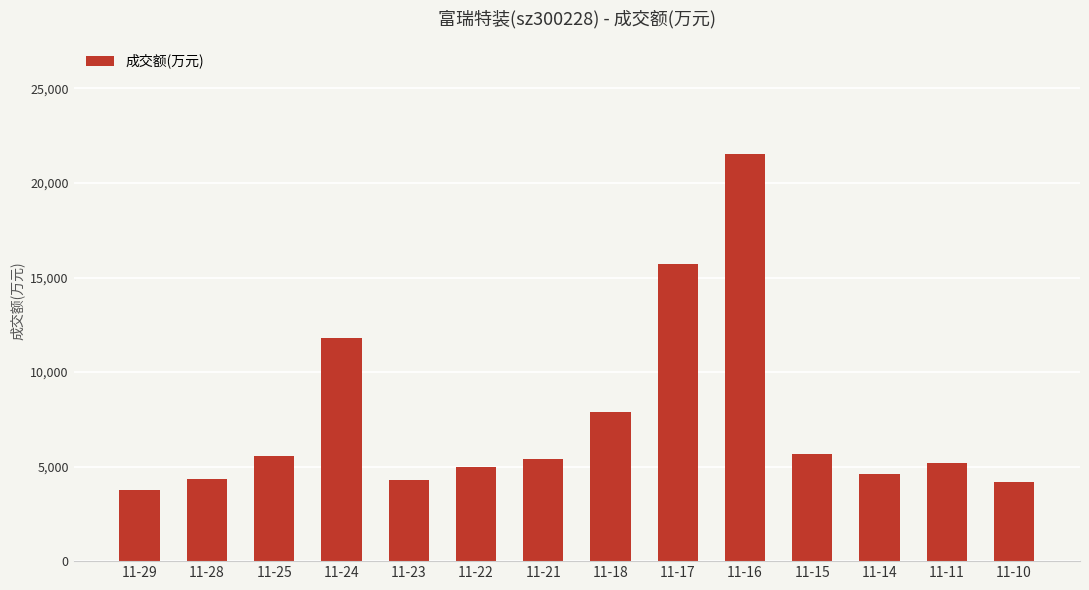

What is the change in value from 11-11 to 11-10?

-974